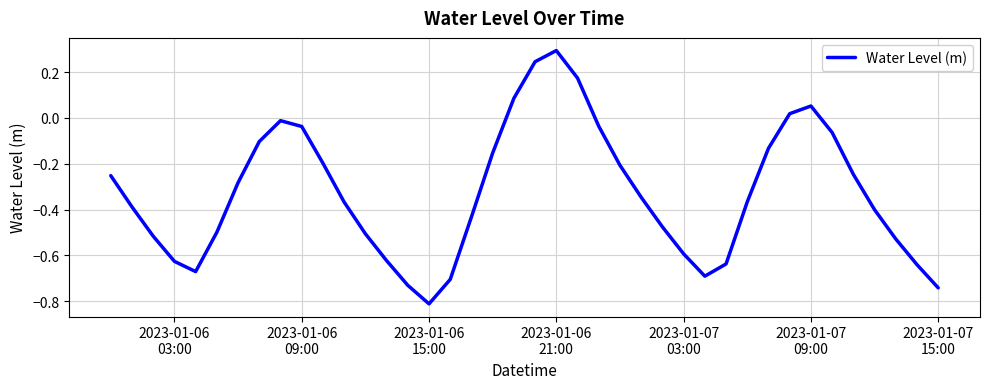

What is the maximum value shown in the chart?

0.3